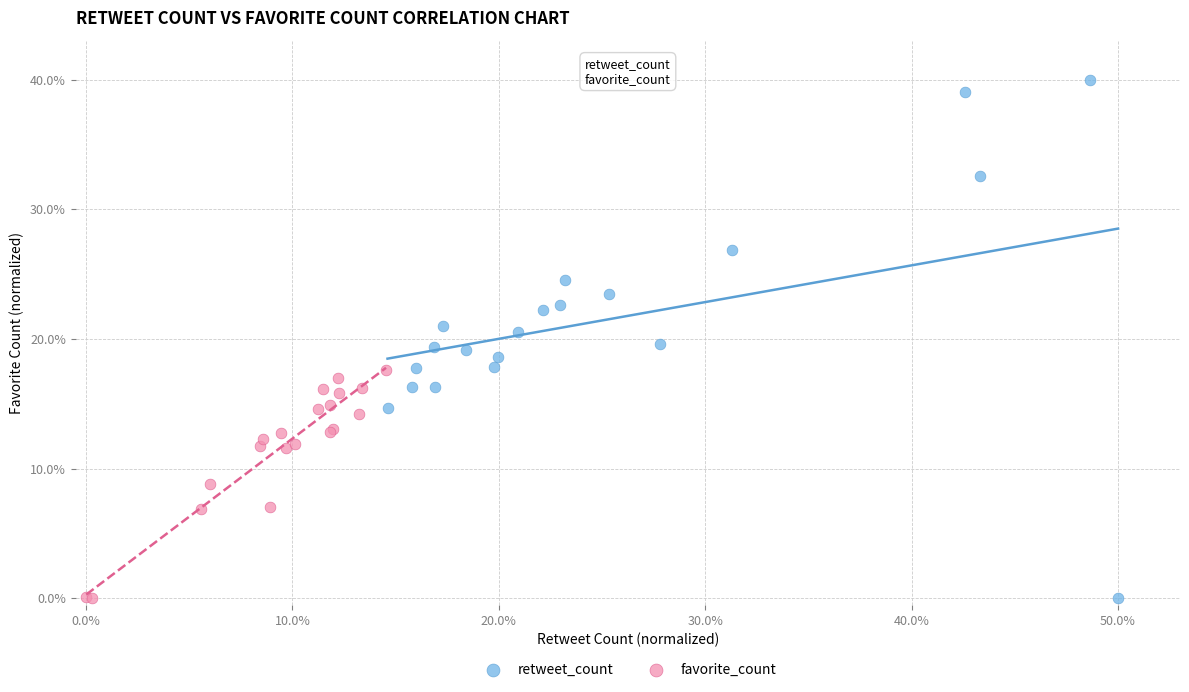

Which series reaches the maximum Y coordinate?

retweet_count